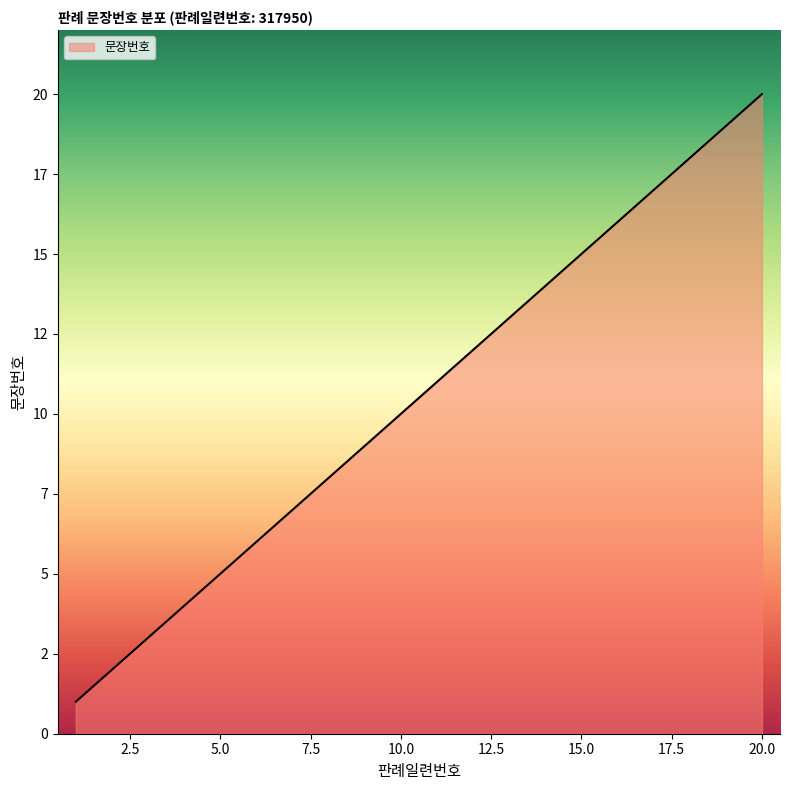

Does the chart display data point markers on the line(s)?

No